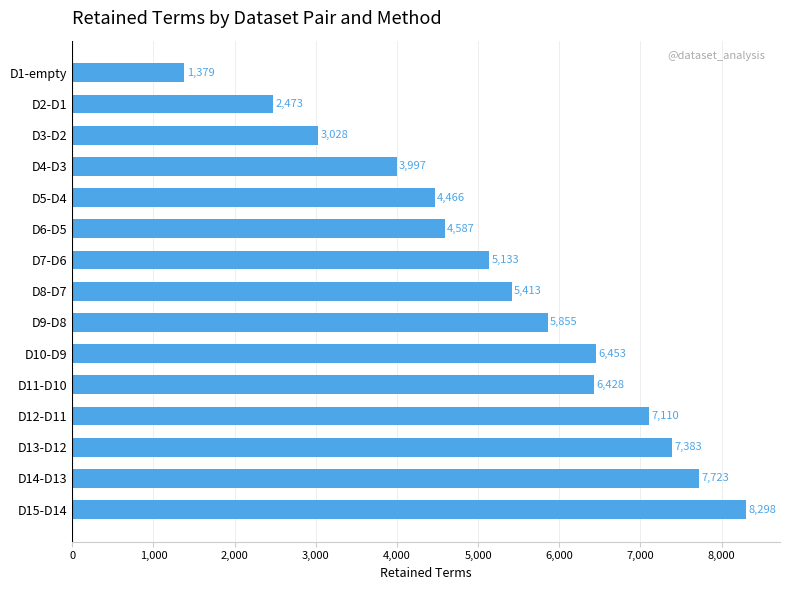

What is the label of the 3rd bar from the bottom?

D13-D12